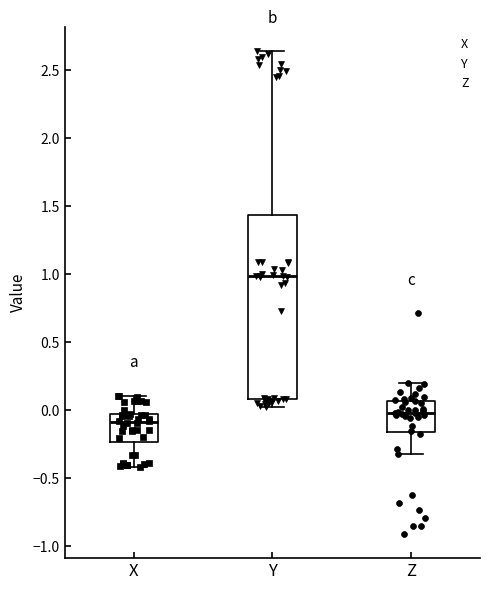

Reading left to right, read every box against the y-axis: the position of its median line, the range the box covers, and the ends of its whiskers. The values are not printed on the chart, so give them approximately, as read against the axis.

X: median -0.10, box -0.25 to -0.05, whiskers -0.40 to 0.10
Y: median 1.00, box 0.10 to 1.45, whiskers 0.05 to 2.65
Z: median 0.00, box -0.15 to 0.05, whiskers -0.30 to 0.20